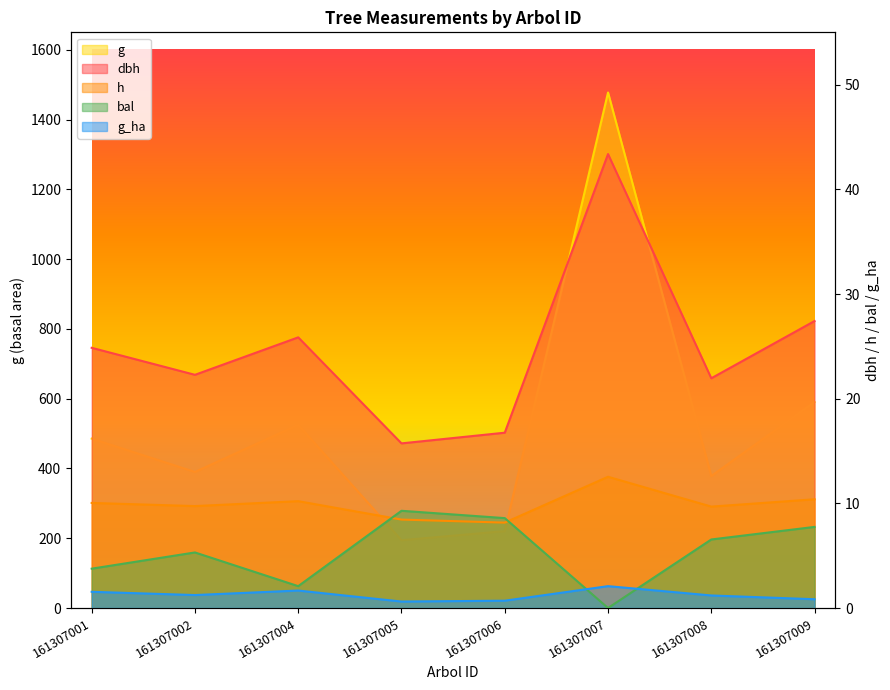

The value of dbh at 161307006 is 16.8. True or false?

True